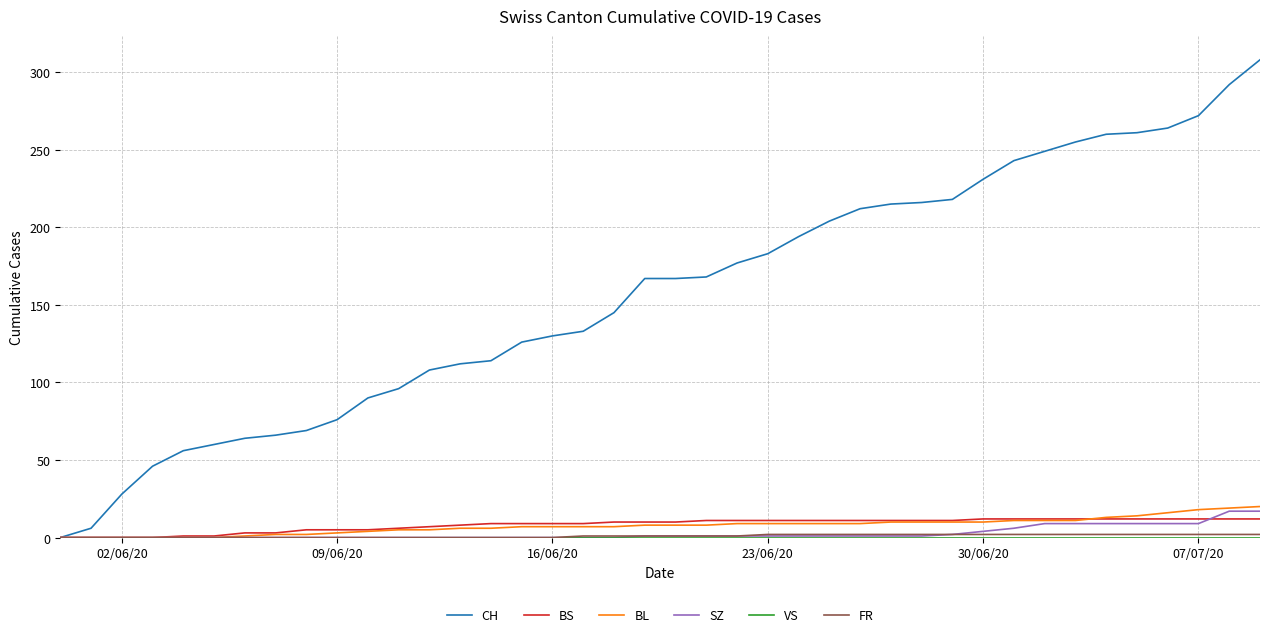

Which series has the largest total across all categories?

CH